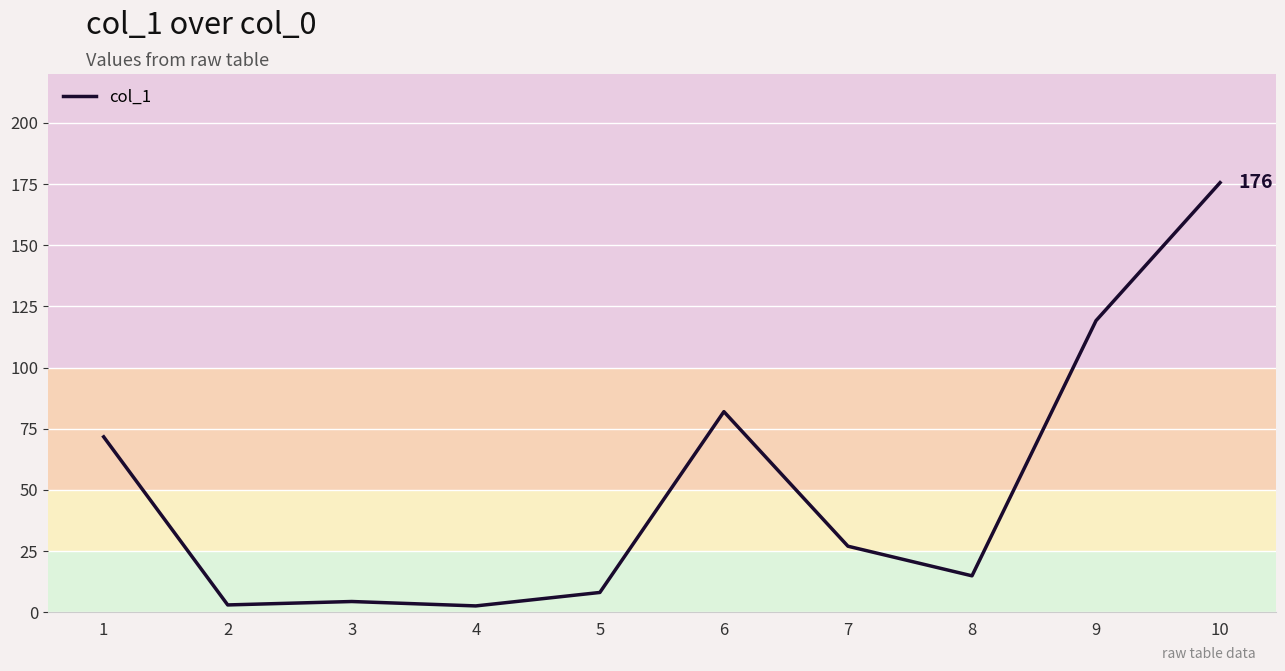

How many values are below 27?

5